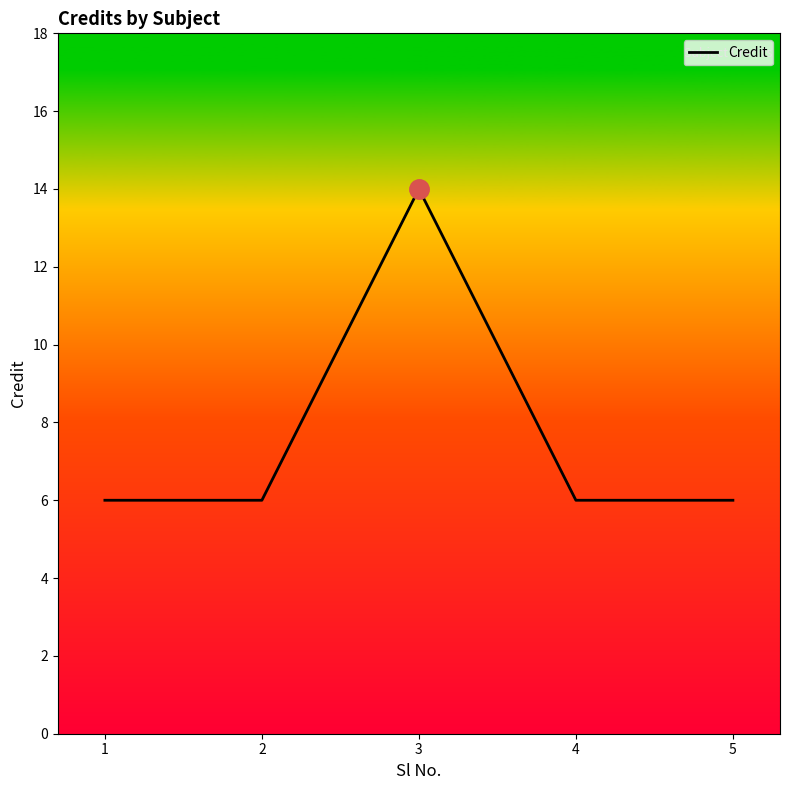

True or false: there are more than 0 points higher than both neighbors.

True